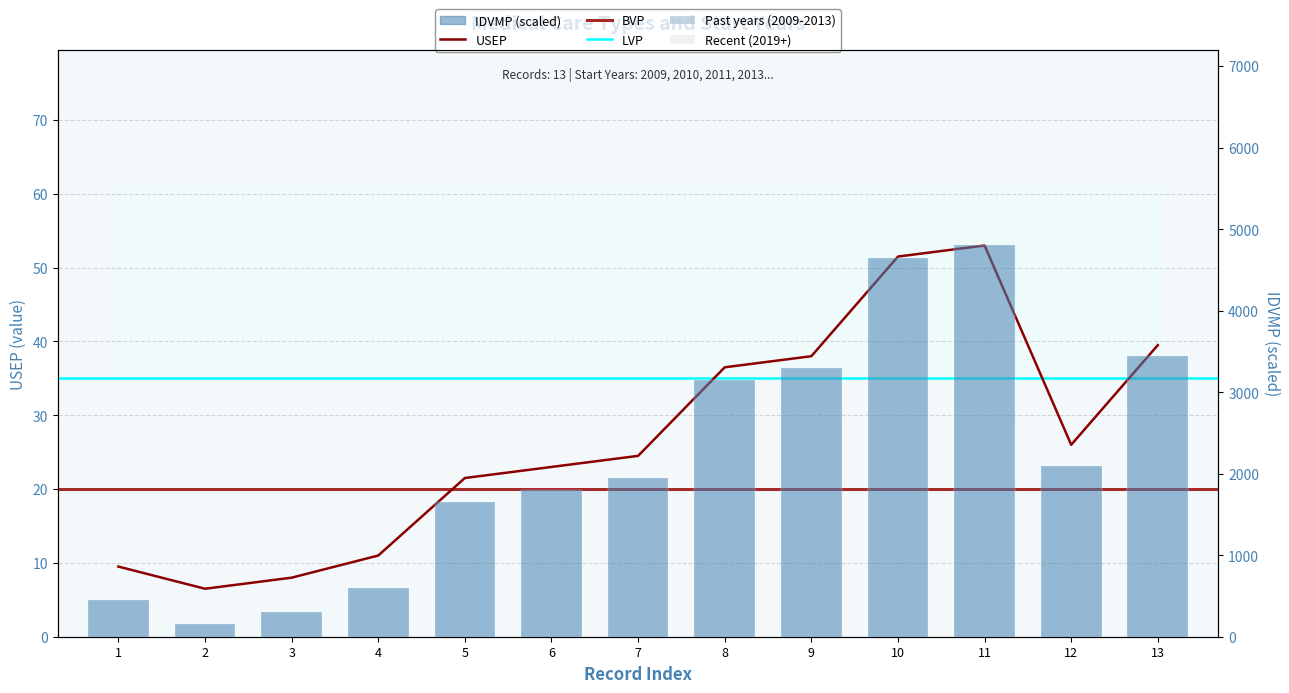

Are the bars grouped side by side (vs. stacked)?

No